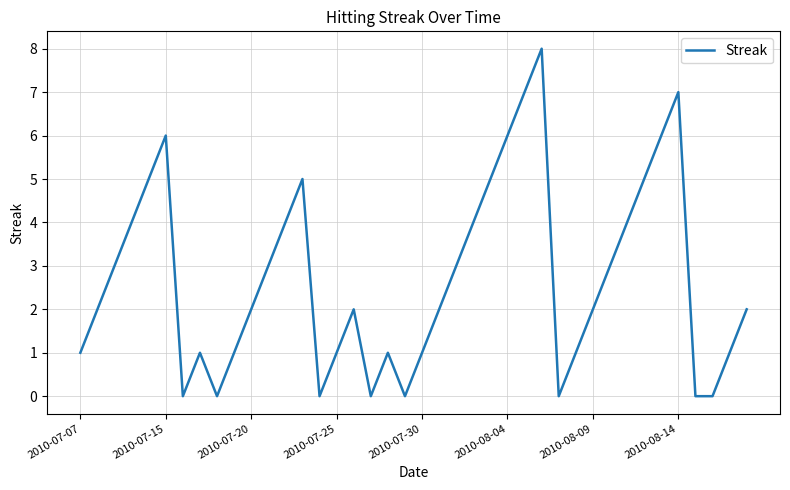

What is the greatest value displayed?

8